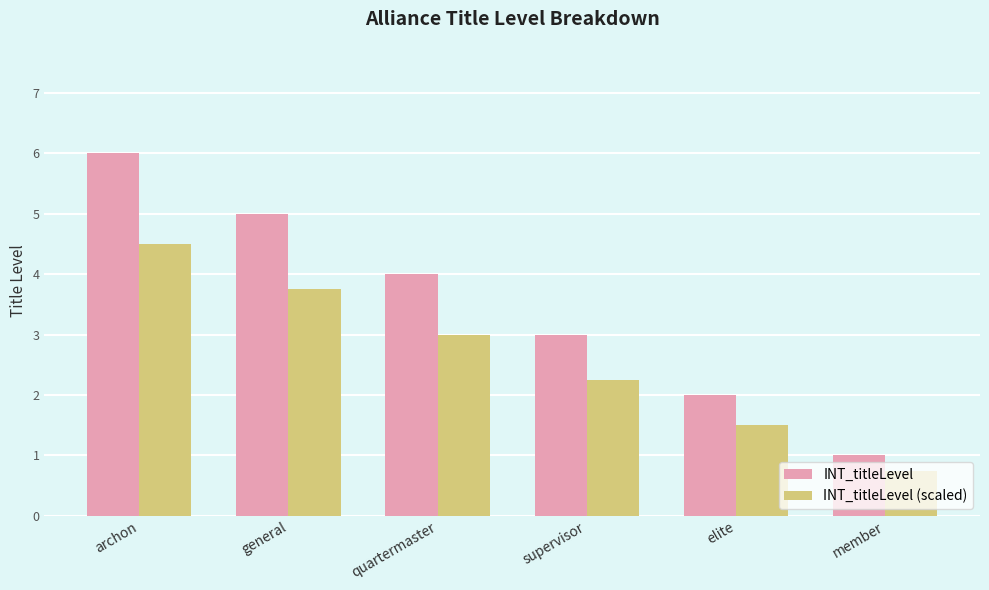

Read the INT_titleLevel (scaled) value at elite.

1.5